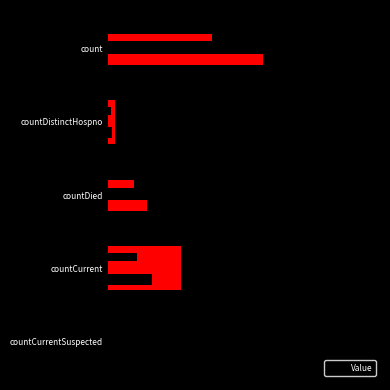

Rank the categories by value from highest to lowest.

0, 3, 2, 1, 4